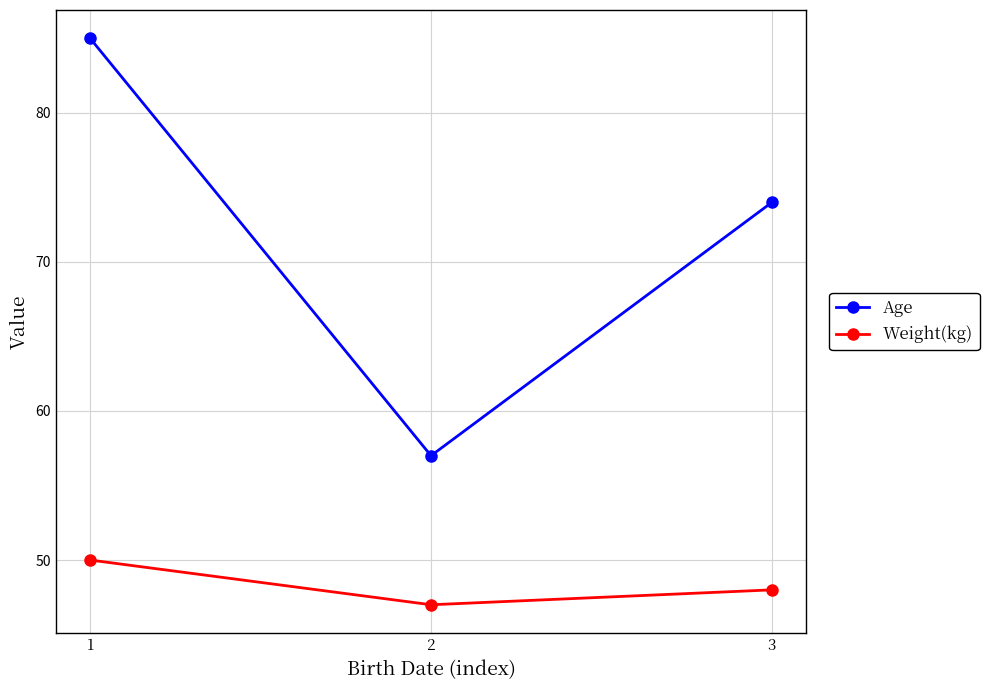

Is the value of Weight(kg) at 3 greater than the value of Age at 2?

No